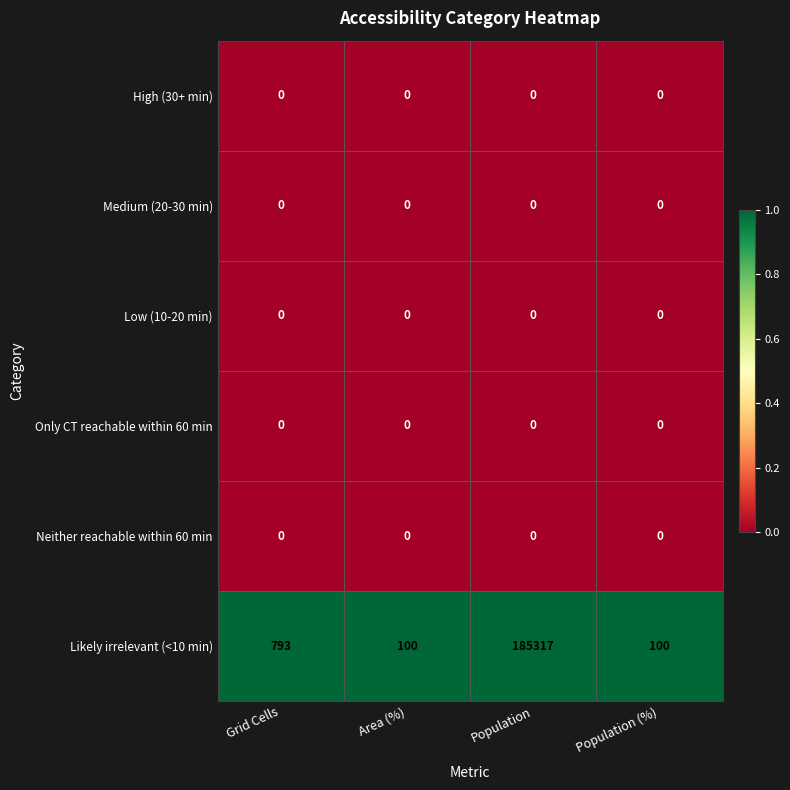

At which category does the chart reach its peak across all series?

Population